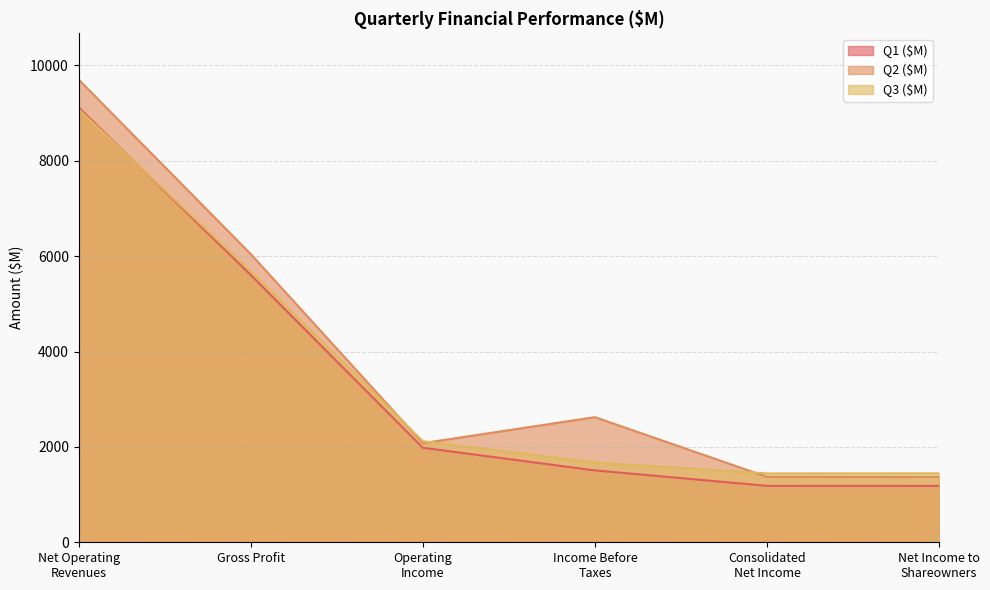

What is the greatest value displayed?

9702